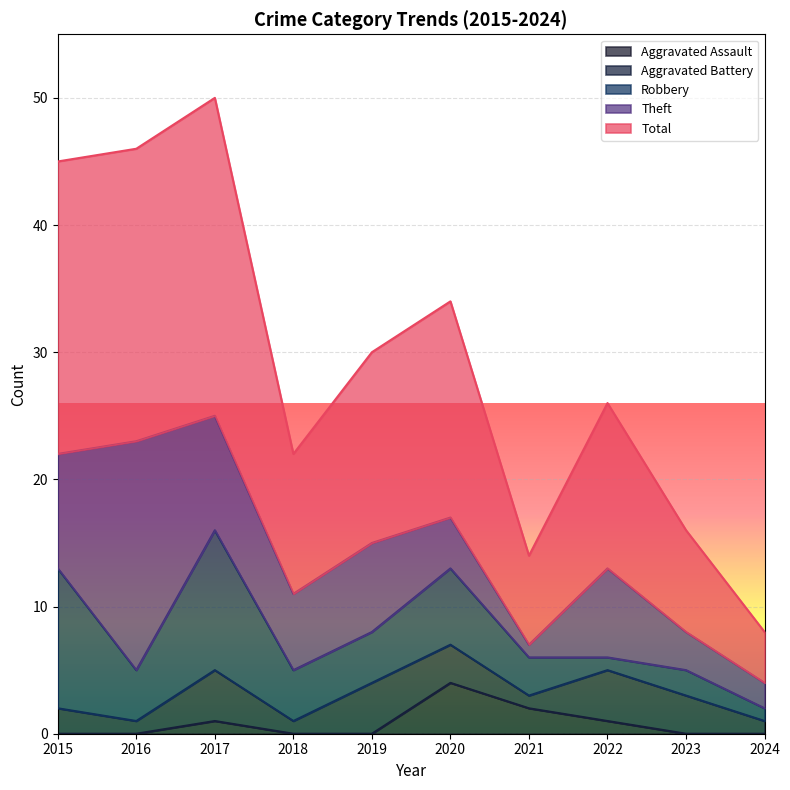

Which series has the widest spread of values?

Total